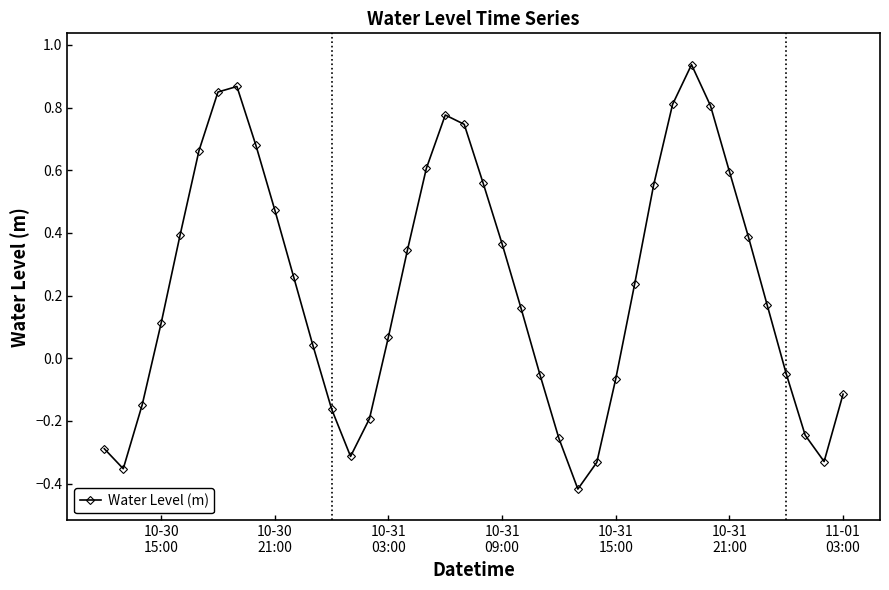

What is the difference between the second highest and minimum values?

1.3